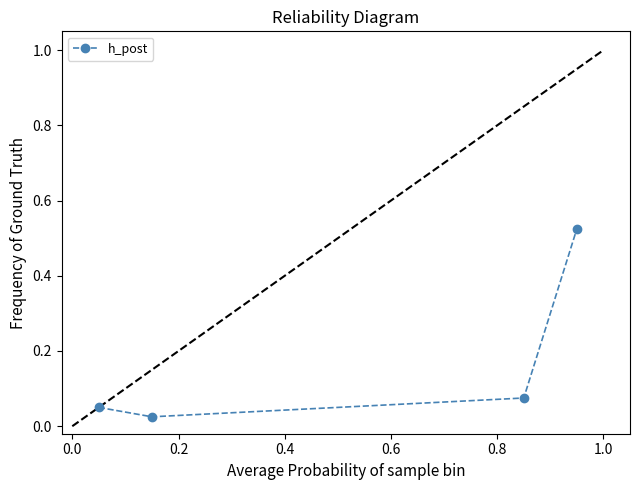

How many points are lower than both their immediate neighbors (excluding endpoints)?

1